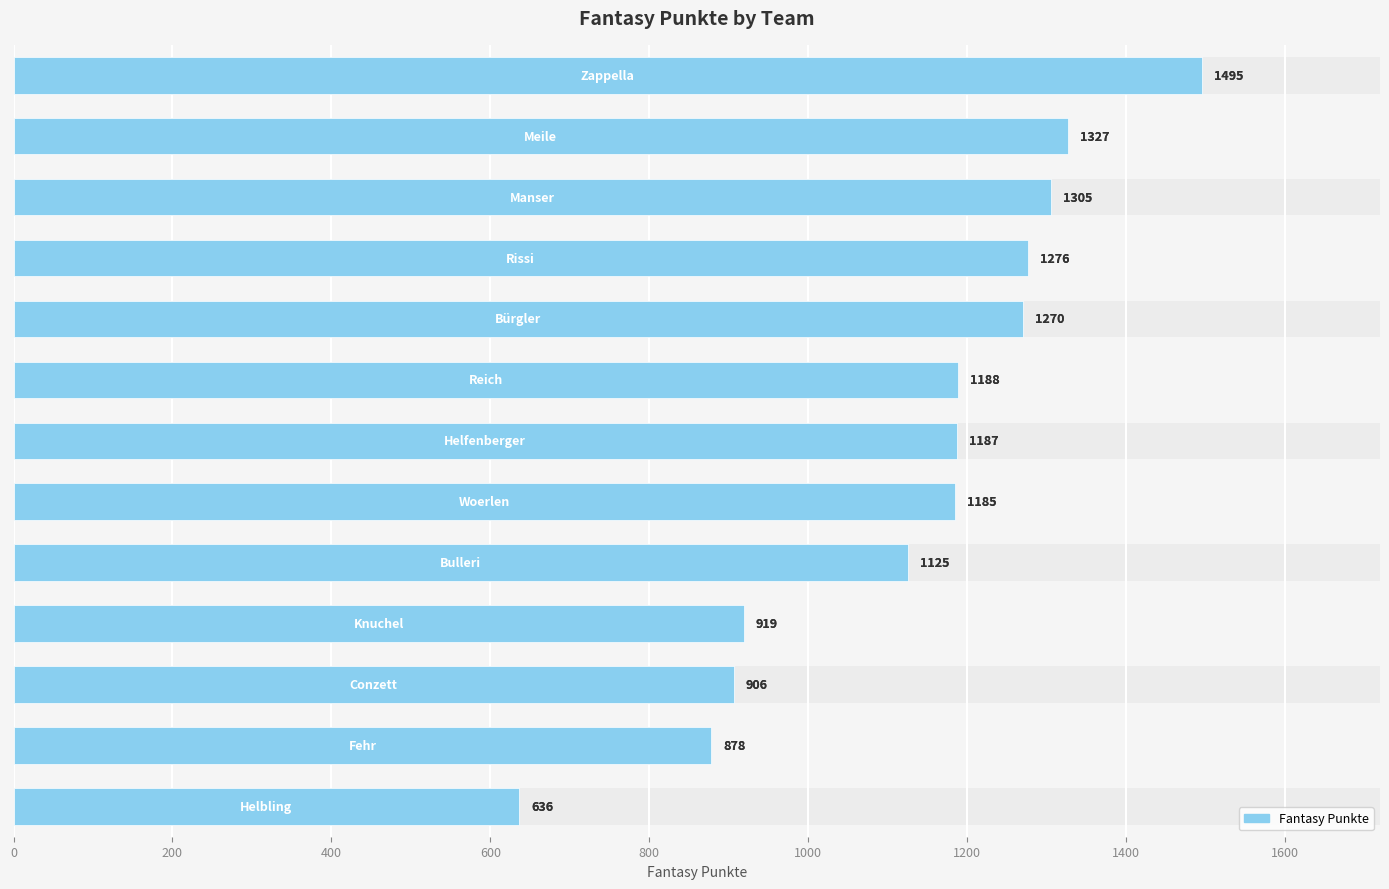

How many categories are shown in the chart?

13